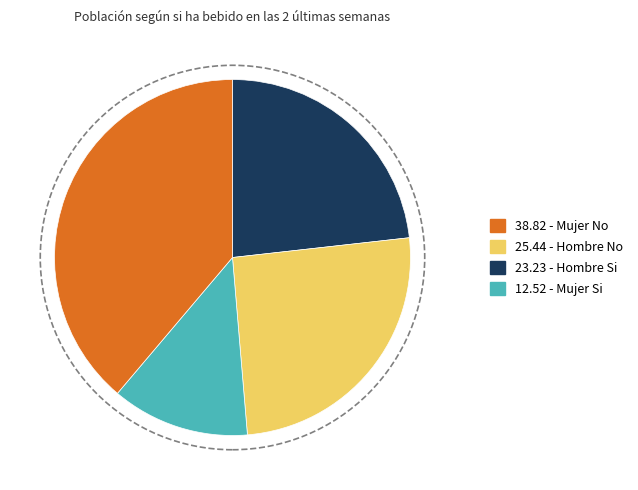

Does any single category account for the majority?

No